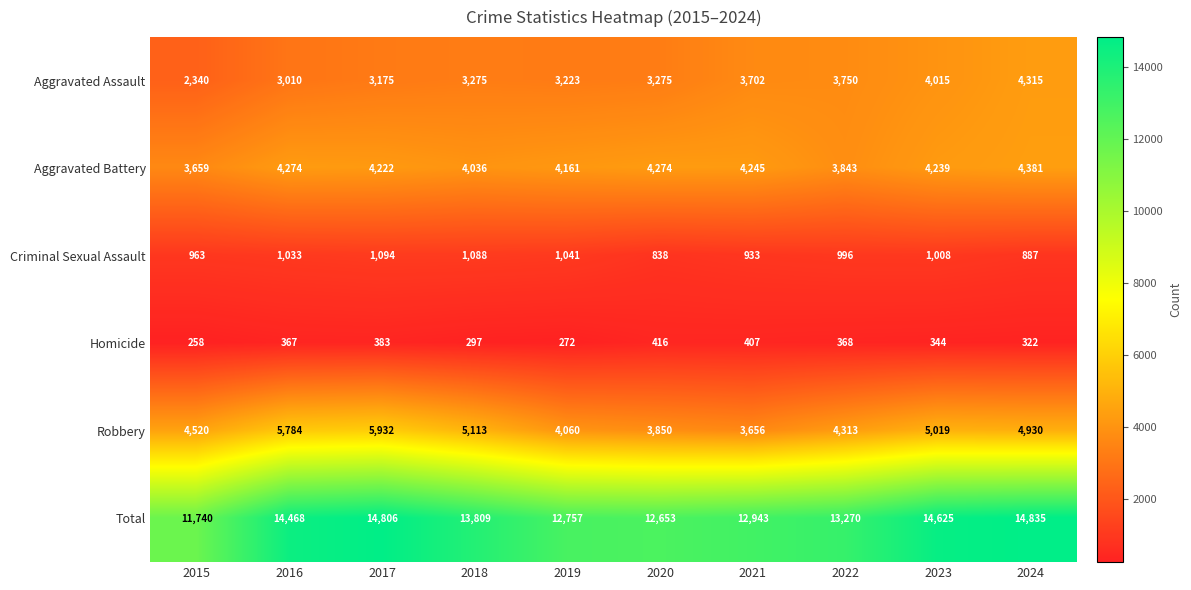

Is it true that Homicide equals 90 at 2022?

False